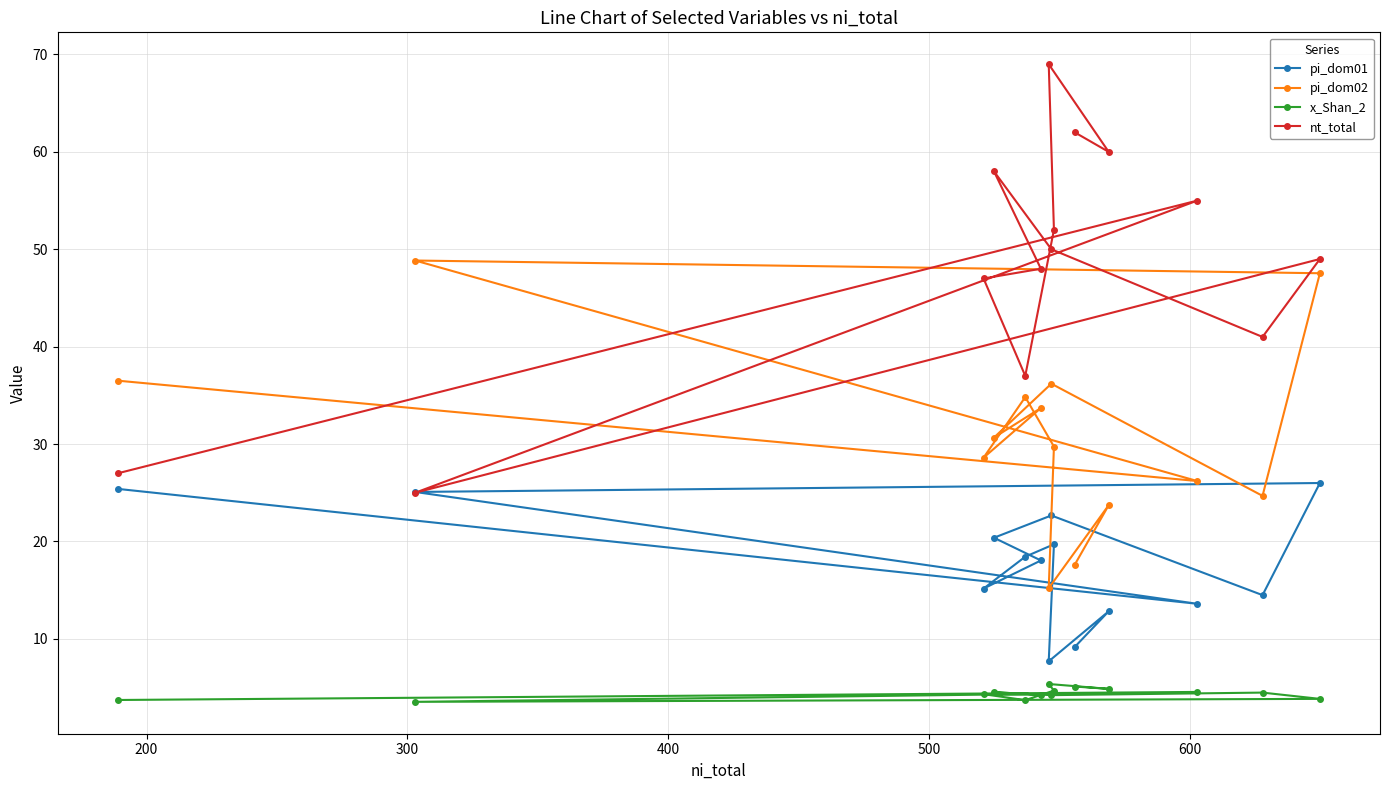

What is the maximum value shown in the chart?

69.0